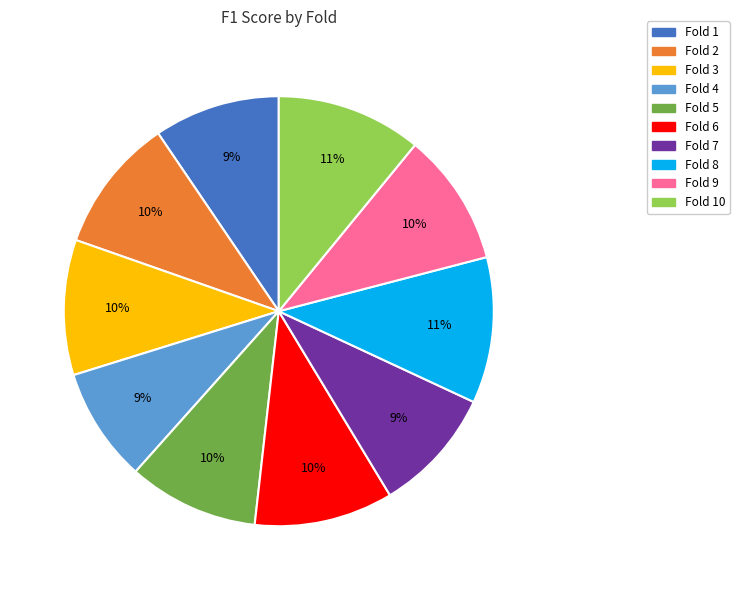

To the nearest percent, what is the average slice percentage?

10%